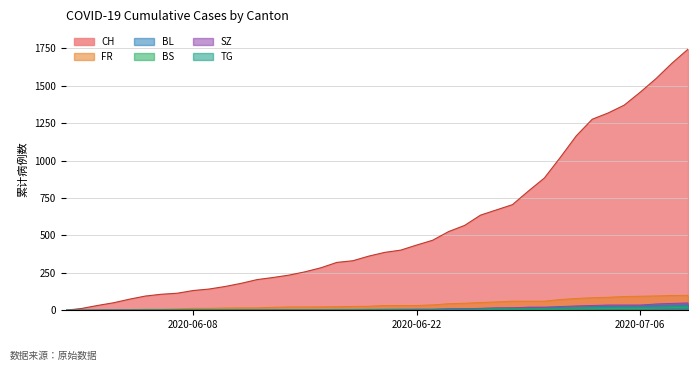

Reading left to right, transcribe all the data shown in this chart.

CH: 2020-05-31=0	2020-06-01=12	2020-06-02=32	2020-06-03=50	2020-06-04=74	2020-06-05=95	2020-06-06=107	2020-06-07=114	2020-06-08=132	2020-06-09=142	2020-06-10=159	2020-06-11=180	2020-06-12=205	2020-06-13=219	2020-06-14=235	2020-06-15=257	2020-06-16=284	2020-06-17=320	2020-06-18=331	2020-06-19=362	2020-06-20=387	2020-06-21=402	2020-06-22=436	2020-06-23=468	2020-06-24=526	2020-06-25=567	2020-06-26=636	2020-06-27=671	2020-06-28=706	2020-06-29=797	2020-06-30=884	2020-07-01=1022	2020-07-02=1166	2020-07-03=1277	2020-07-04=1319	2020-07-05=1371	2020-07-06=1457	2020-07-07=1549	2020-07-08=1652	2020-07-09=1745
FR: 2020-05-31=0	2020-06-01=0	2020-06-02=2	2020-06-03=3	2020-06-04=5	2020-06-05=7	2020-06-06=7	2020-06-07=9	2020-06-08=13	2020-06-09=13	2020-06-10=15	2020-06-11=16	2020-06-12=16	2020-06-13=20	2020-06-14=22	2020-06-15=22	2020-06-16=23	2020-06-17=24	2020-06-18=26	2020-06-19=27	2020-06-20=32	2020-06-21=32	2020-06-22=32	2020-06-23=36	2020-06-24=44	2020-06-25=47	2020-06-26=52	2020-06-27=56	2020-06-28=61	2020-06-29=61	2020-06-30=61	2020-07-01=72	2020-07-02=79	2020-07-03=84	2020-07-04=87	2020-07-05=92	2020-07-06=94	2020-07-07=96	2020-07-08=99	2020-07-09=100
BL: 2020-05-31=0	2020-06-01=1	2020-06-02=1	2020-06-03=2	2020-06-04=2	2020-06-05=3	2020-06-06=3	2020-06-07=3	2020-06-08=3	2020-06-09=3	2020-06-10=4	2020-06-11=4	2020-06-12=4	2020-06-13=4	2020-06-14=4	2020-06-15=4	2020-06-16=5	2020-06-17=5	2020-06-18=5	2020-06-19=5	2020-06-20=6	2020-06-21=7	2020-06-22=7	2020-06-23=7	2020-06-24=9	2020-06-25=10	2020-06-26=12	2020-06-27=14	2020-06-28=16	2020-06-29=17	2020-06-30=17	2020-07-01=18	2020-07-02=19	2020-07-03=23	2020-07-04=27	2020-07-05=27	2020-07-06=29	2020-07-07=32	2020-07-08=35	2020-07-09=38
BS: 2020-05-31=0	2020-06-01=0	2020-06-02=0	2020-06-03=1	2020-06-04=1	2020-06-05=4	2020-06-06=4	2020-06-07=4	2020-06-08=4	2020-06-09=5	2020-06-10=5	2020-06-11=5	2020-06-12=5	2020-06-13=5	2020-06-14=5	2020-06-15=5	2020-06-16=5	2020-06-17=6	2020-06-18=6	2020-06-19=7	2020-06-20=7	2020-06-21=7	2020-06-22=7	2020-06-23=7	2020-06-24=7	2020-06-25=7	2020-06-26=7	2020-06-27=7	2020-06-28=7	2020-06-29=7	2020-06-30=7	2020-07-01=7	2020-07-02=8	2020-07-03=10	2020-07-04=11	2020-07-05=12	2020-07-06=12	2020-07-07=15	2020-07-08=18	2020-07-09=21
SZ: 2020-05-31=0	2020-06-01=0	2020-06-02=0	2020-06-03=0	2020-06-04=0	2020-06-05=0	2020-06-06=0	2020-06-07=0	2020-06-08=0	2020-06-09=0	2020-06-10=0	2020-06-11=1	2020-06-12=1	2020-06-13=1	2020-06-14=1	2020-06-15=1	2020-06-16=1	2020-06-17=1	2020-06-18=1	2020-06-19=2	2020-06-20=2	2020-06-21=2	2020-06-22=6	2020-06-23=6	2020-06-24=9	2020-06-25=10	2020-06-26=13	2020-06-27=16	2020-06-28=16	2020-06-29=21	2020-06-30=21	2020-07-01=25	2020-07-02=29	2020-07-03=32	2020-07-04=35	2020-07-05=35	2020-07-06=35	2020-07-07=42	2020-07-08=46	2020-07-09=49
TG: 2020-05-31=0	2020-06-01=0	2020-06-02=0	2020-06-03=0	2020-06-04=0	2020-06-05=0	2020-06-06=0	2020-06-07=0	2020-06-08=1	2020-06-09=1	2020-06-10=1	2020-06-11=1	2020-06-12=1	2020-06-13=1	2020-06-14=1	2020-06-15=1	2020-06-16=1	2020-06-17=2	2020-06-18=2	2020-06-19=2	2020-06-20=2	2020-06-21=2	2020-06-22=2	2020-06-23=3	2020-06-24=4	2020-06-25=6	2020-06-26=8	2020-06-27=10	2020-06-28=10	2020-06-29=11	2020-06-30=12	2020-07-01=15	2020-07-02=19	2020-07-03=19	2020-07-04=19	2020-07-05=21	2020-07-06=21	2020-07-07=21	2020-07-08=24	2020-07-09=27